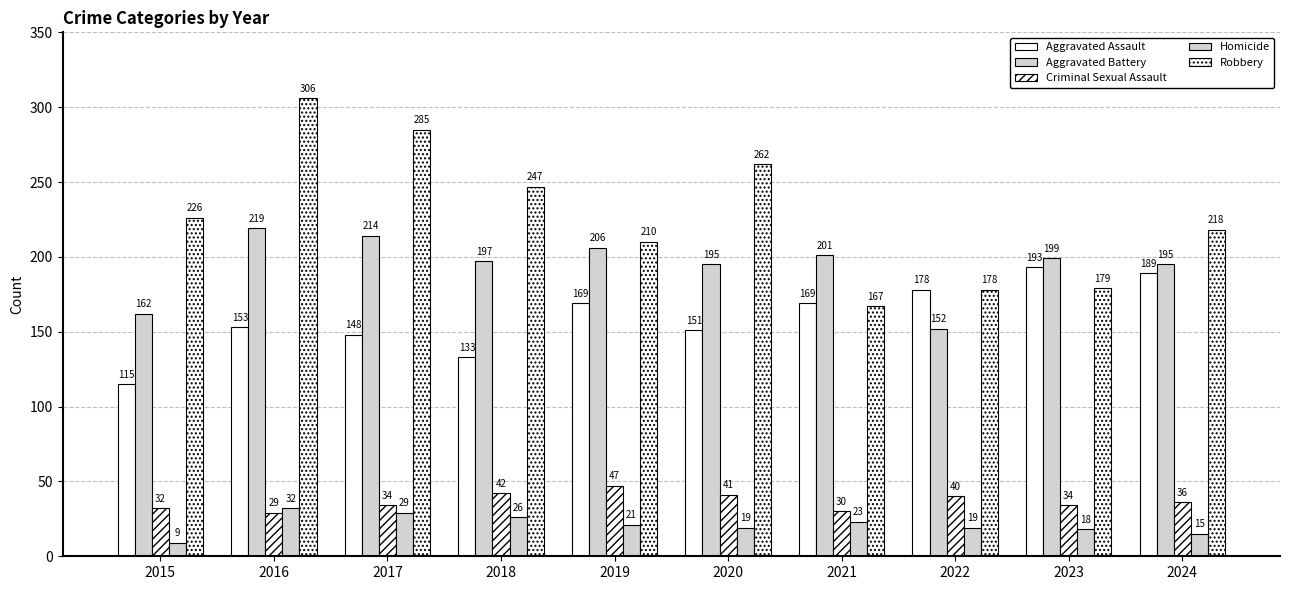

How many series are shown in this chart?

5